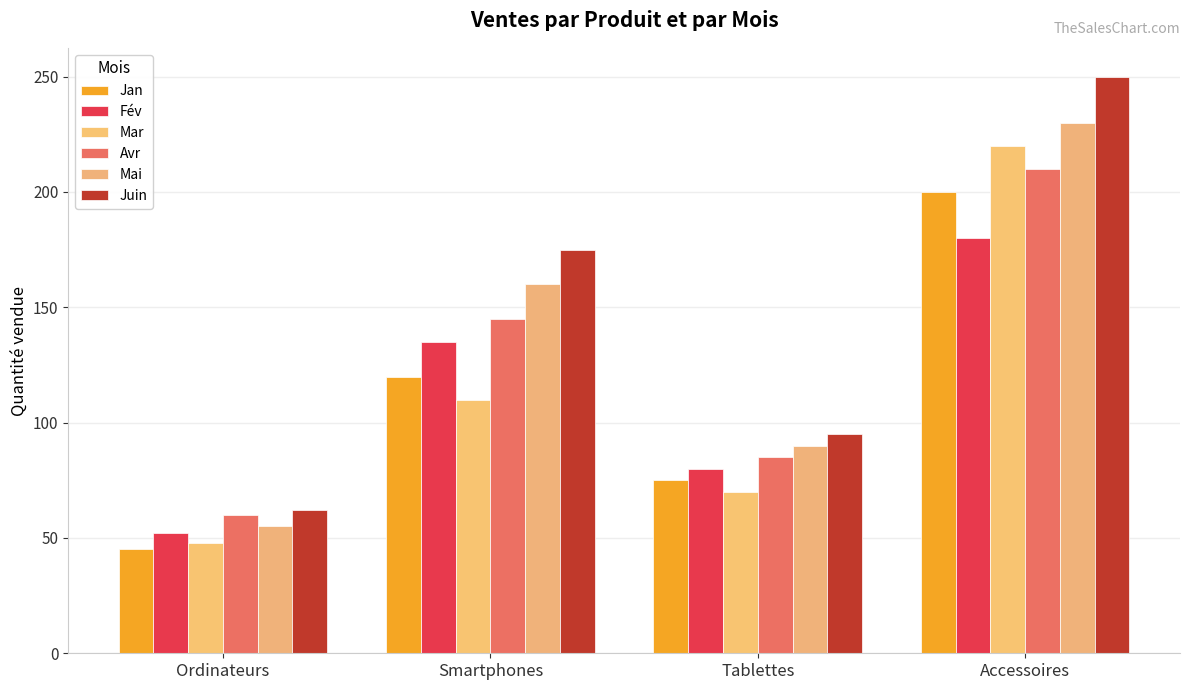

What position from the right is Accessoires?

1